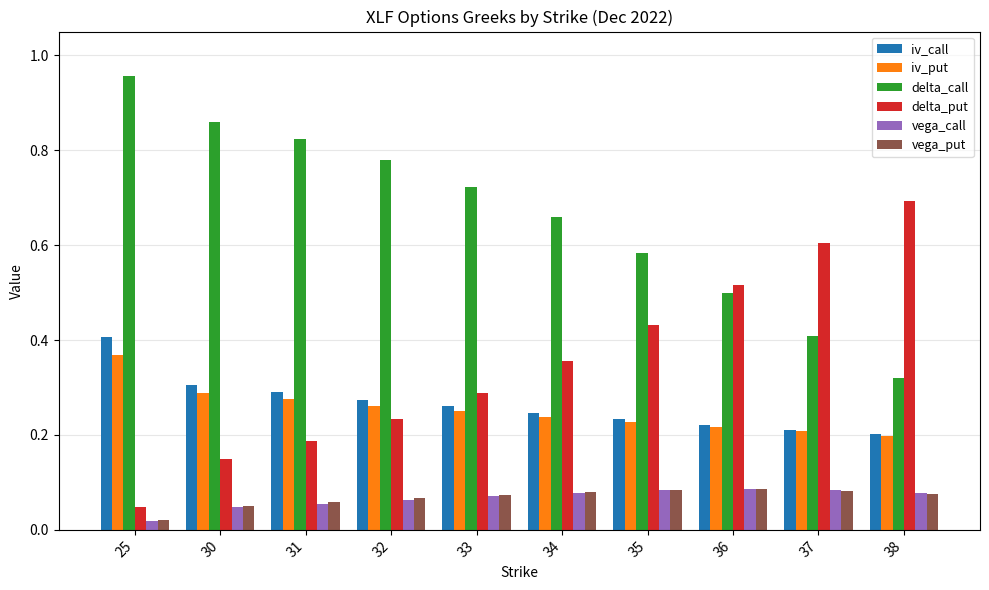

What is the sum of all iv_put values?

2.5